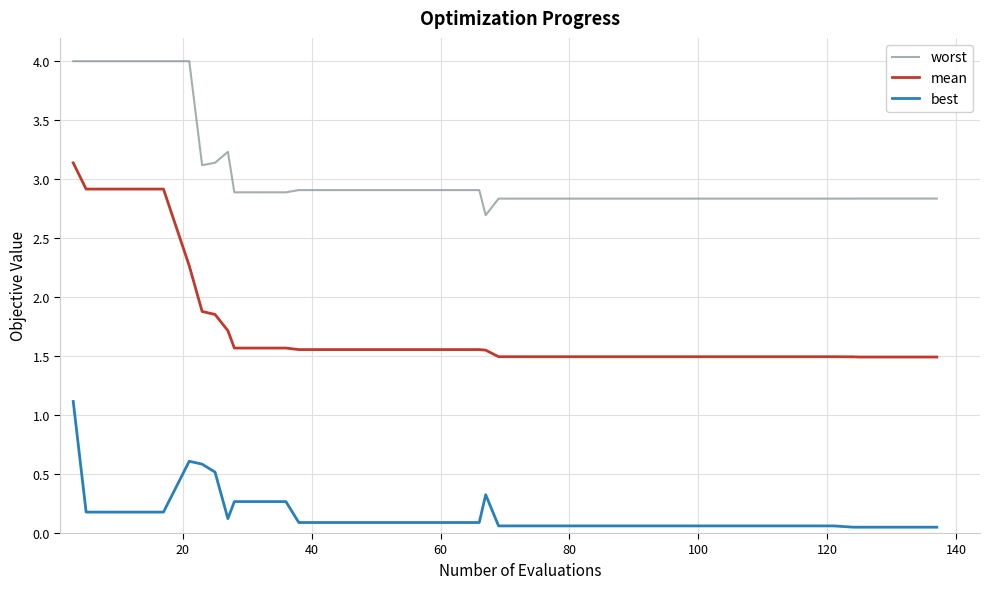

What is the difference between the maximum and minimum values in the worst series?

1.3